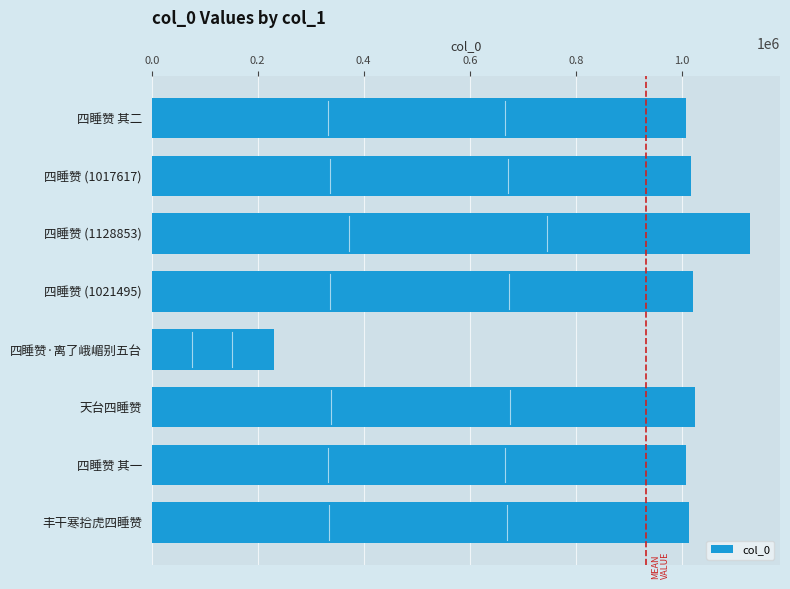

The chart shows a value of 364234 at 天台四睡赞. True or false?

False